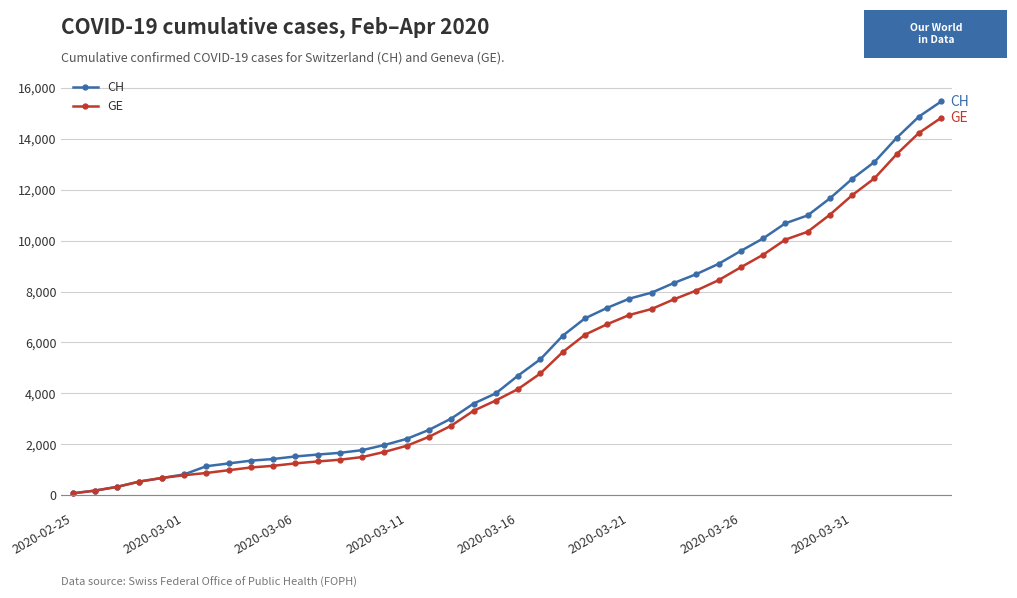

What is the sum of all GE values?

210474